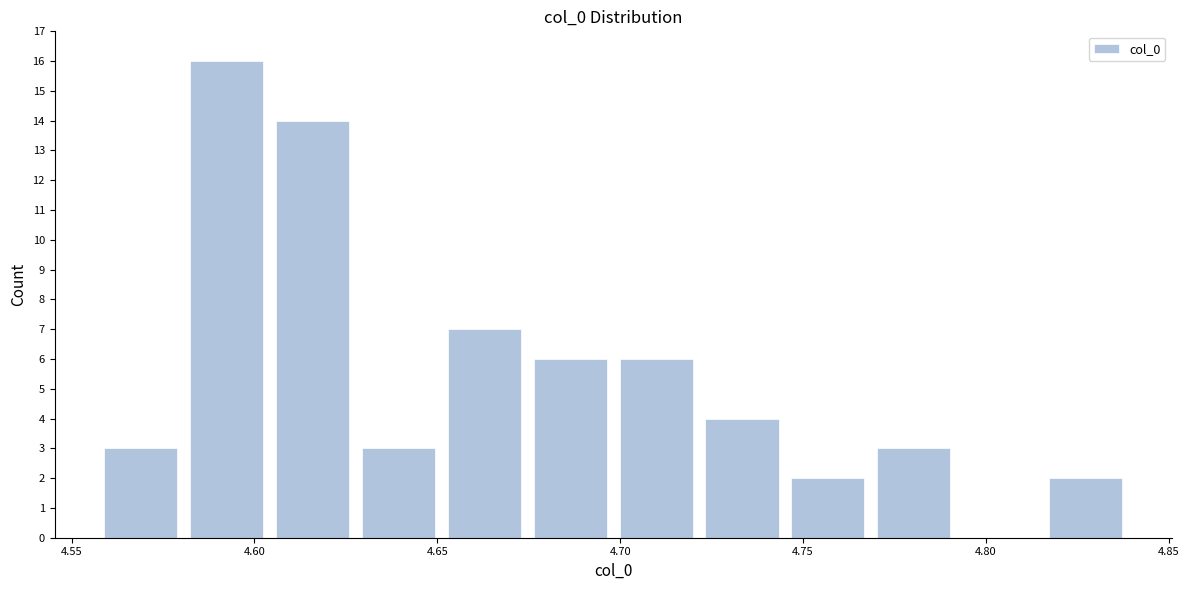

Reading left to right, list every bar in this chart as the range it spans on the x-axis followed by its height. Neither the bar edges nor the heights are printed on the chart, so give them approximately, as read against the axes.

4.555 to 4.580: 3
4.580 to 4.605: 16
4.605 to 4.630: 14
4.630 to 4.650: 3
4.650 to 4.675: 7
4.675 to 4.700: 6
4.700 to 4.720: 6
4.720 to 4.745: 4
4.745 to 4.770: 2
4.770 to 4.790: 3
4.790 to 4.815: 0
4.815 to 4.840: 2